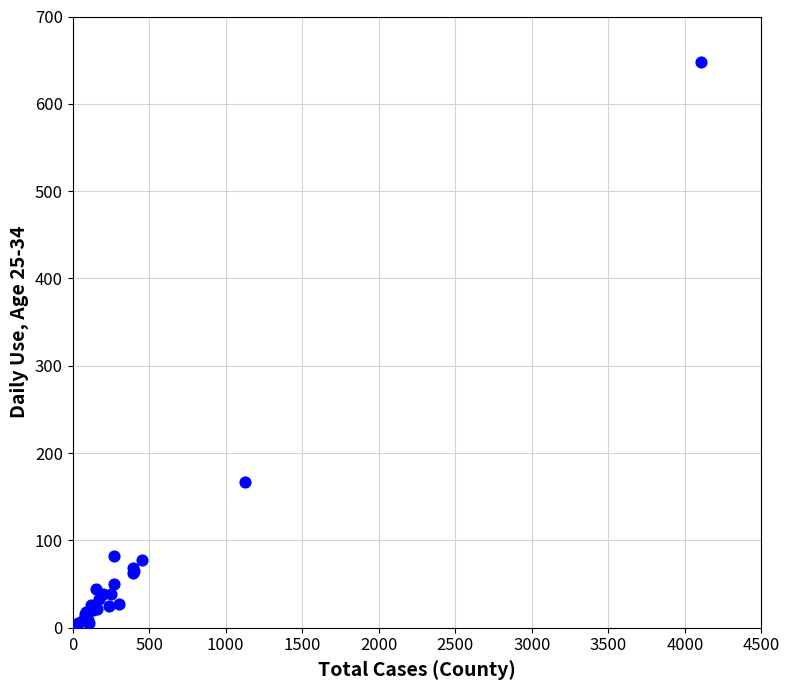

What Y value in the scatter plot is closest to 324?

167